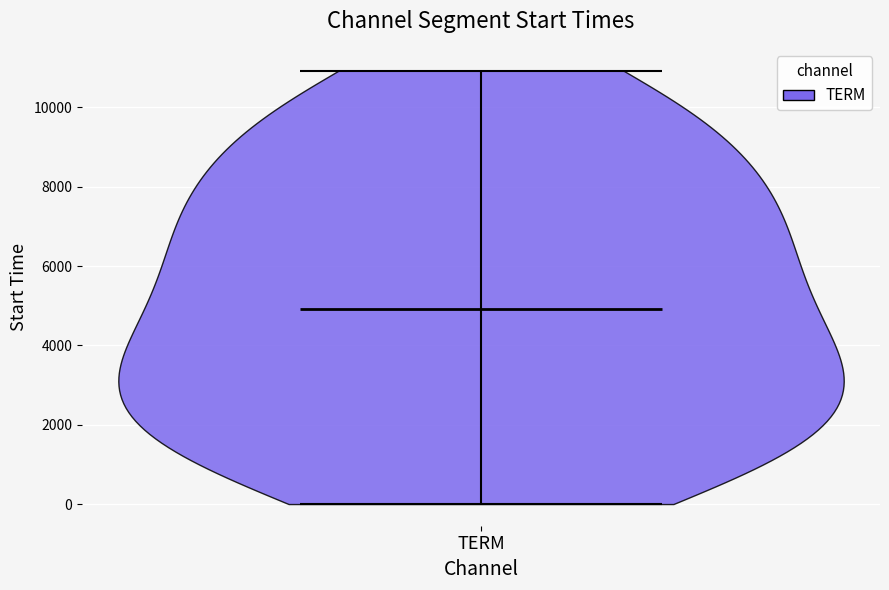

Read this violin plot against the y-axis: where its median line is, and the lowest and highest points the violin reaches. The values are not printed on the chart, so give them approximately, as read against the axis.

median line 5000, lowest point 0, highest point 11000